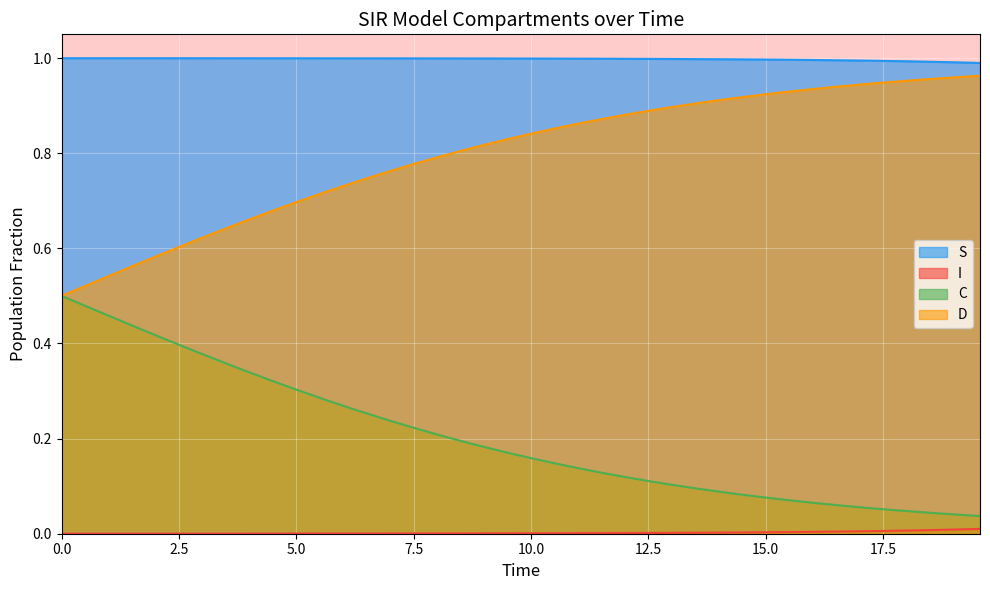

True or false: I and S cross at least once.

False